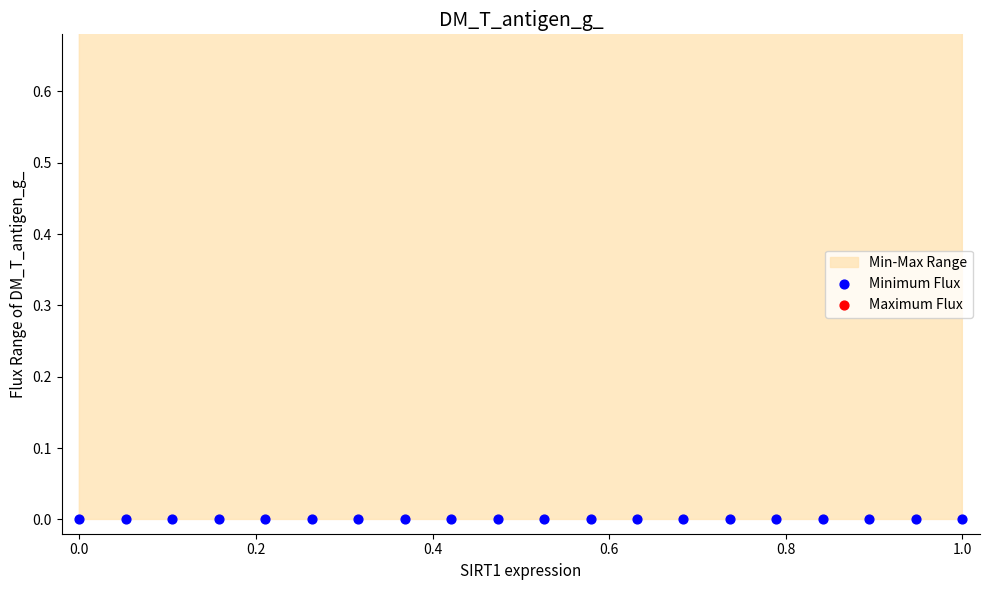

Which series has the widest spread of Y values?

Maximum Flux